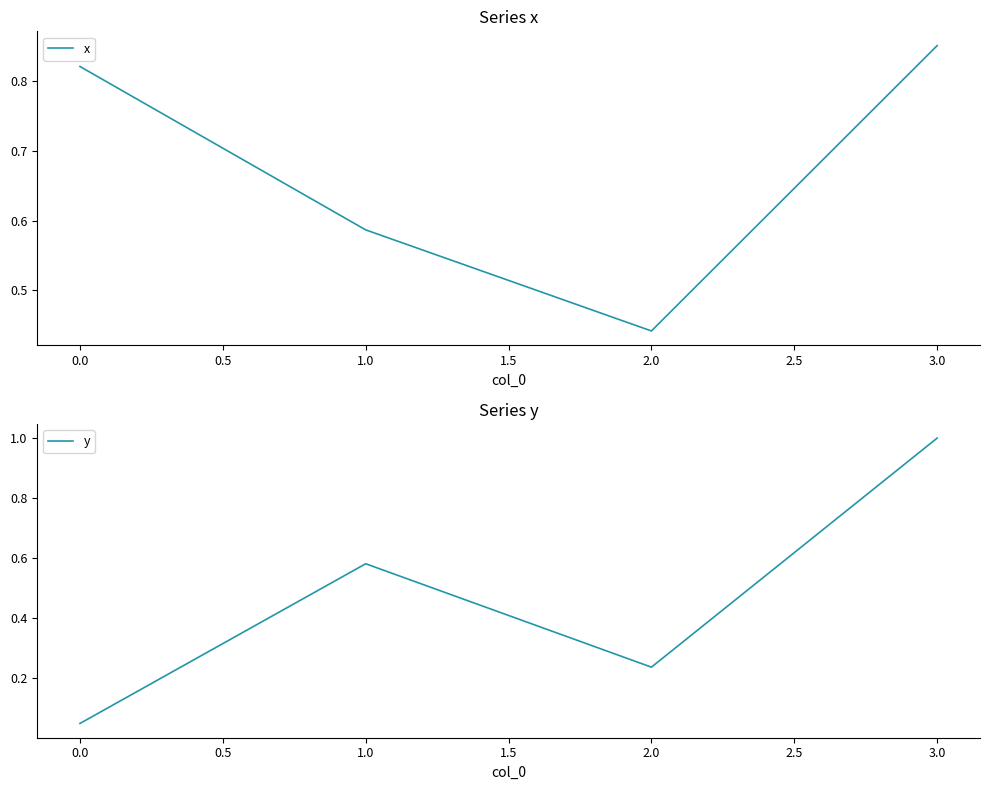

How many interior local peaks does the y series have?

1